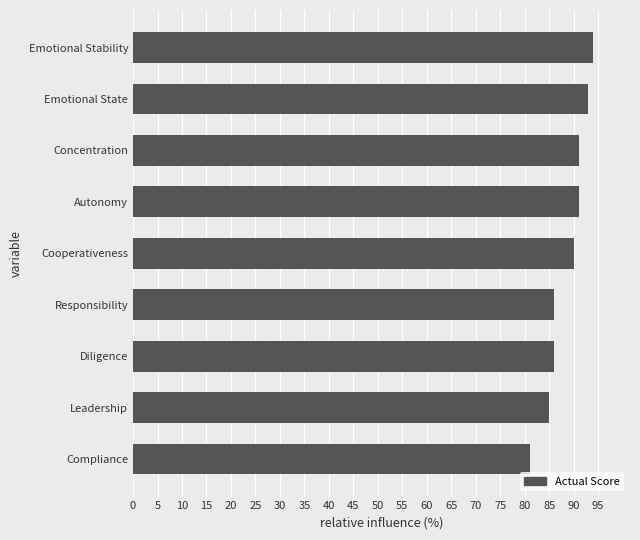

True or false: the data shows 91 at Autonomy.

True